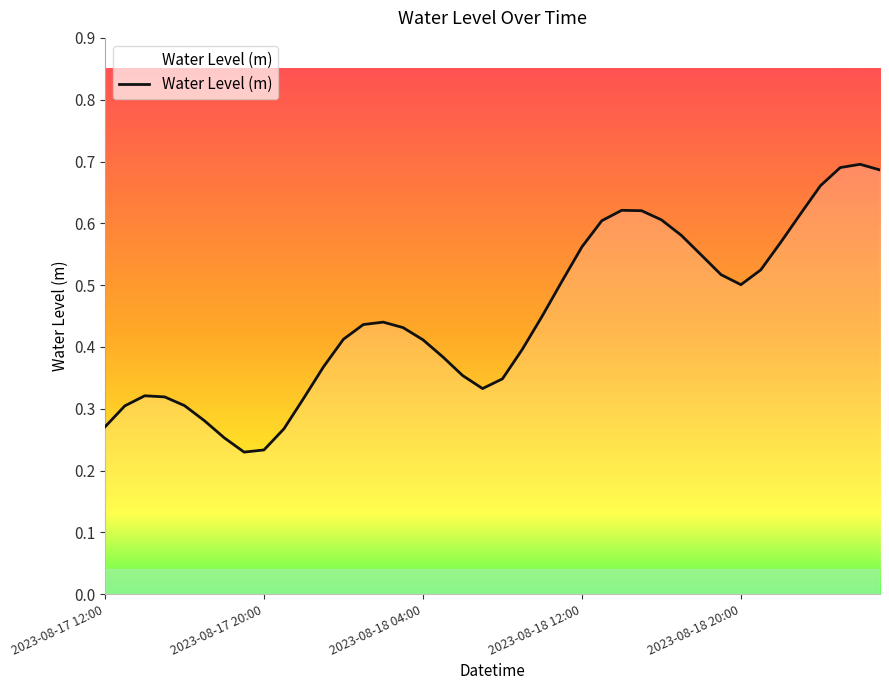

How many lines are shown in the chart?

1